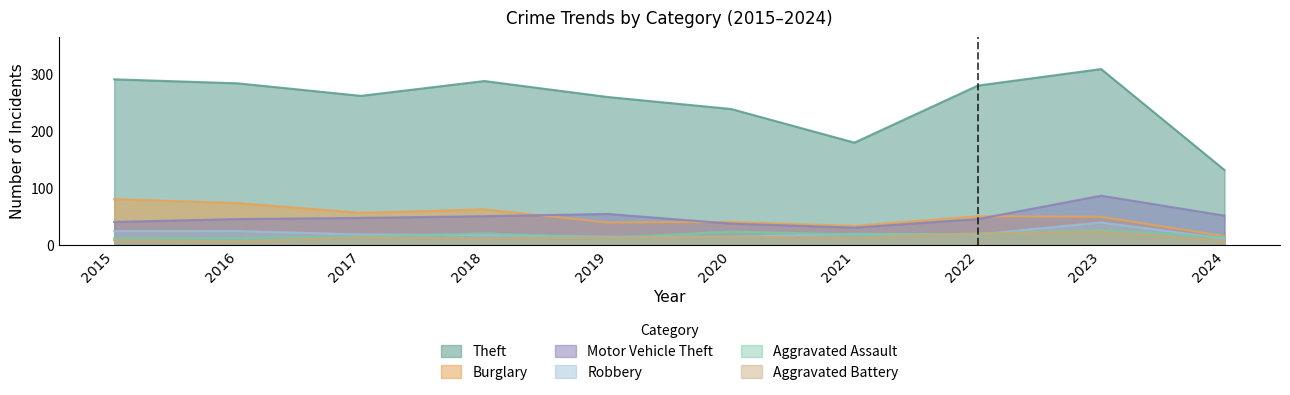

How many categories are shown in the chart?

10